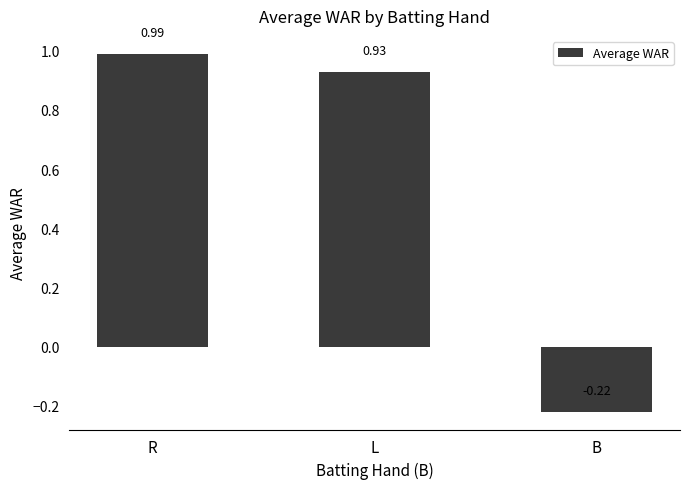

At which label does the data first exceed 0?

R